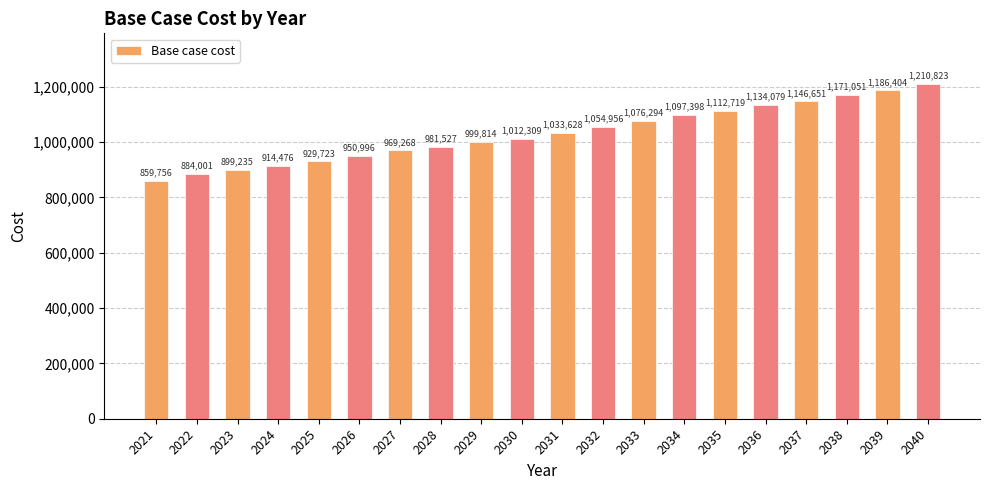

How many bars are there in total?

20